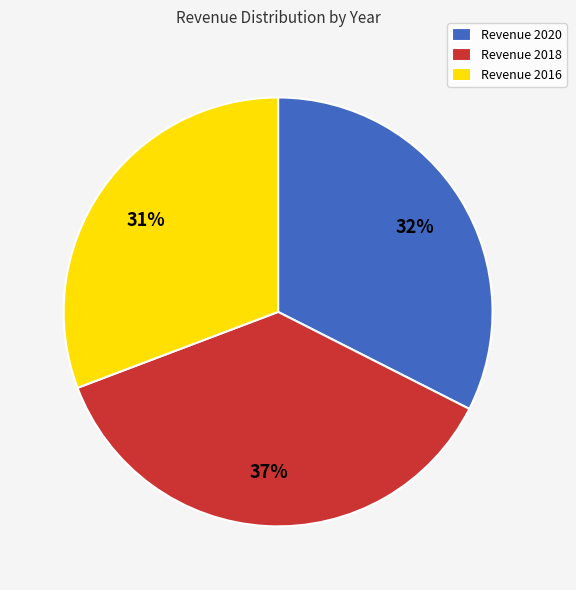

Is it true that Revenue 2018 is 37% of the pie?

True